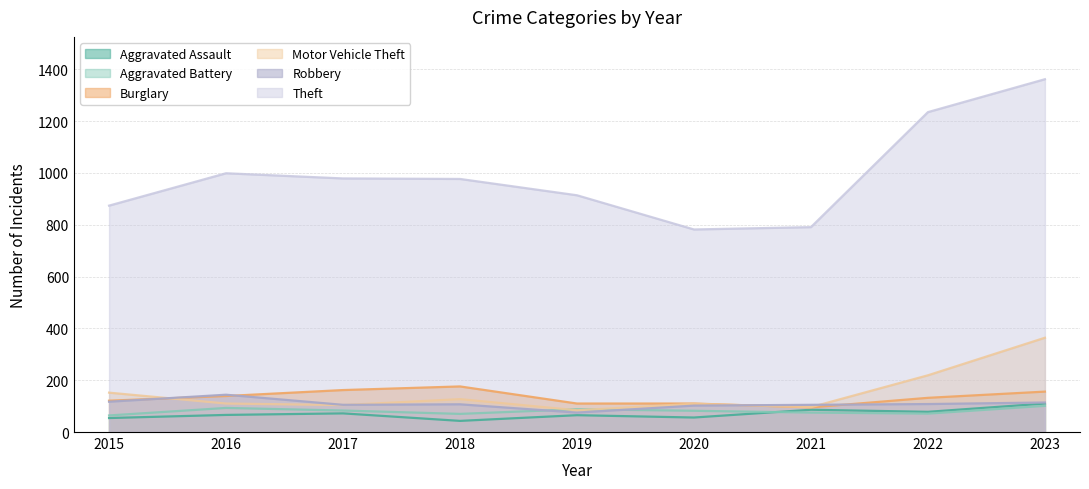

Is the value of Burglary at 2017 greater than the value of Aggravated Assault at 2015?

Yes